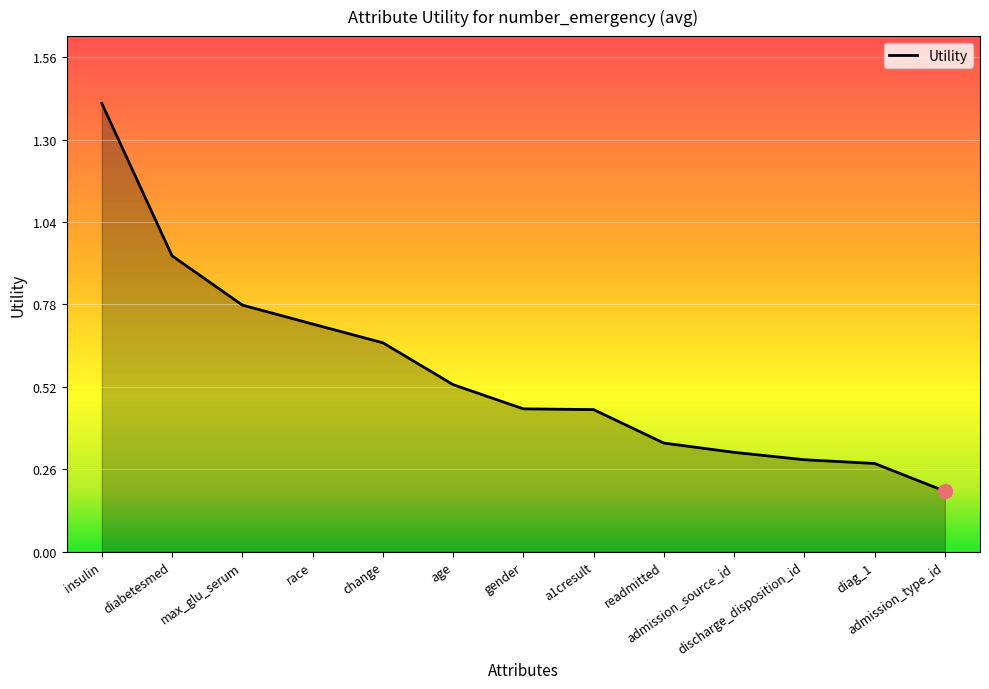

What is the change in value from diabetesmed to admission_type_id?

-0.7